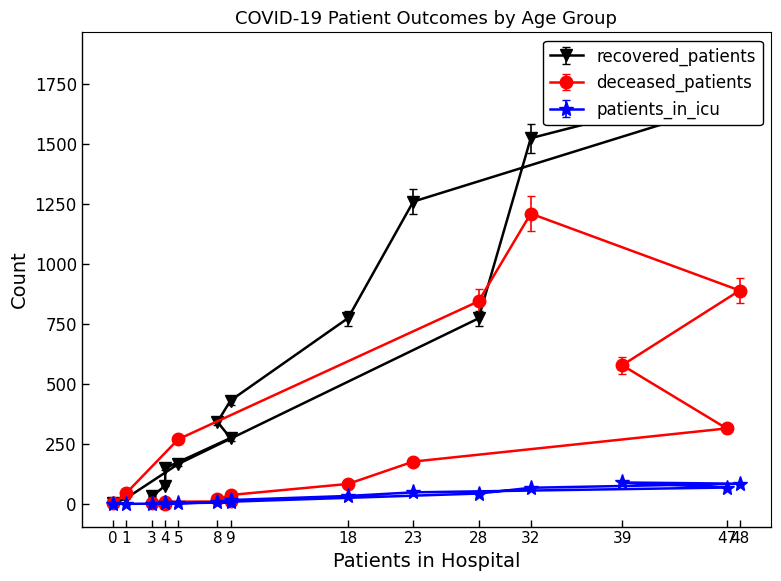

What is the difference between the maximum and second lowest values in the recovered_patients series?

1703.0